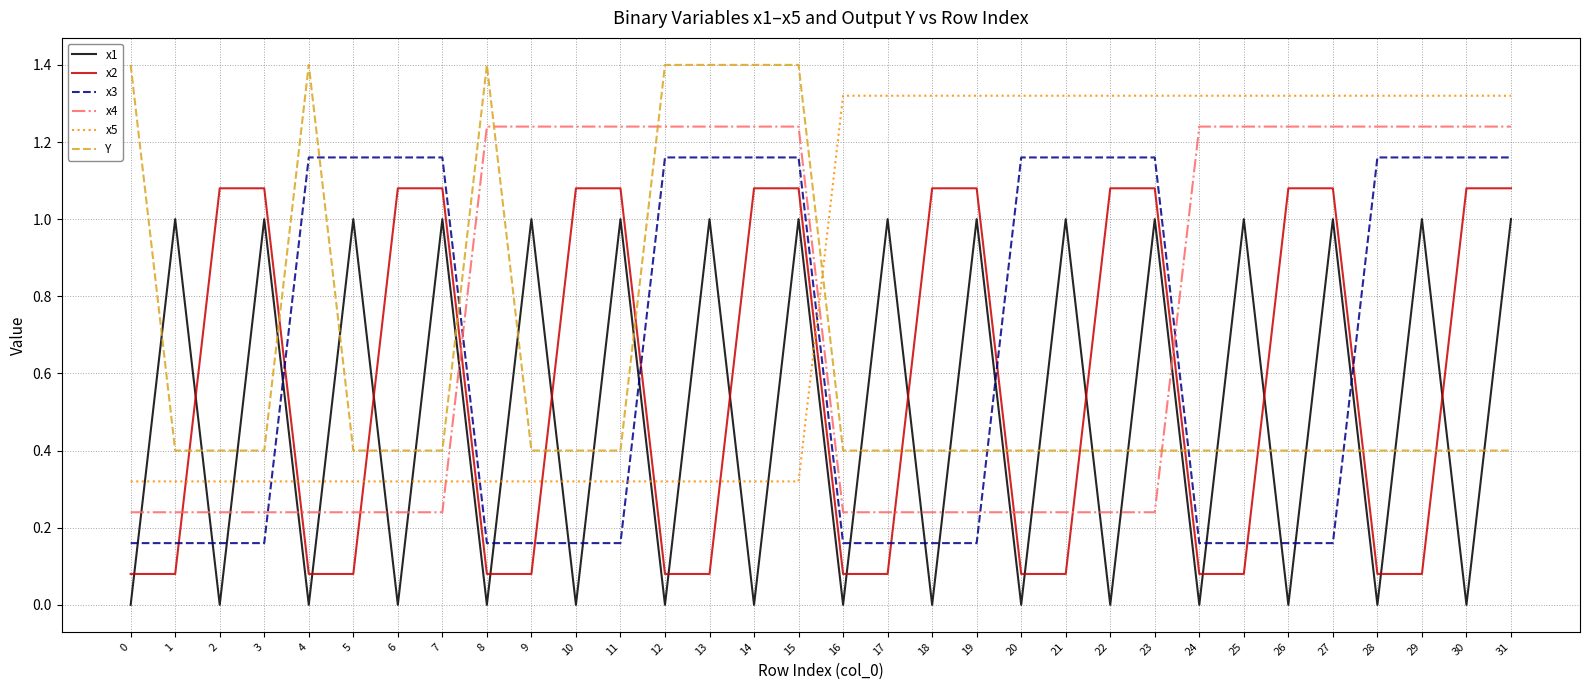

Which series has the largest total across all categories?

x5